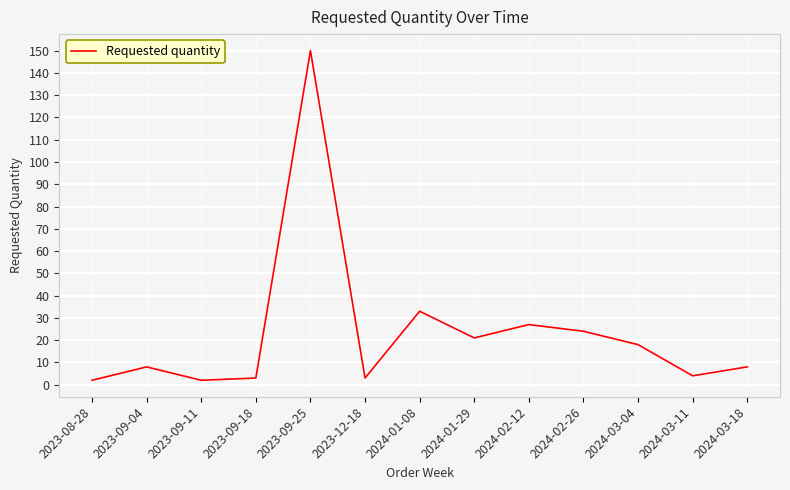

What is the change in value from 2024-03-11 to 2024-03-18?

+4